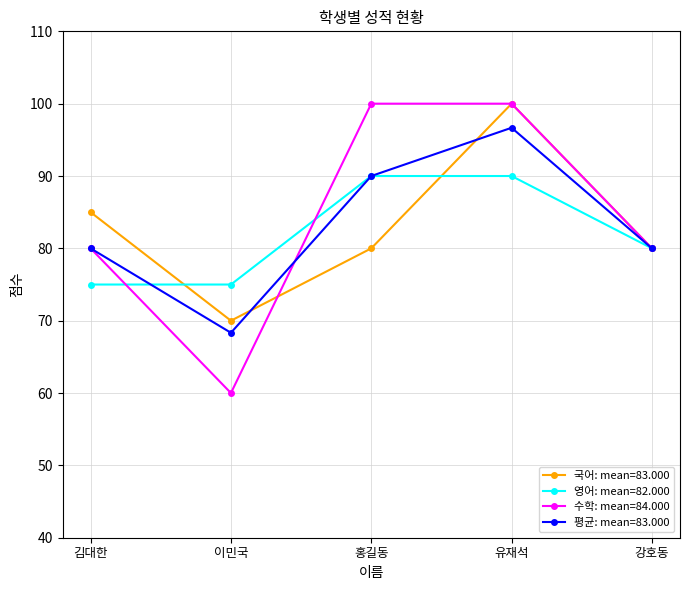

What value does the 수학: mean=84.000 series have at 이민국?

60.0